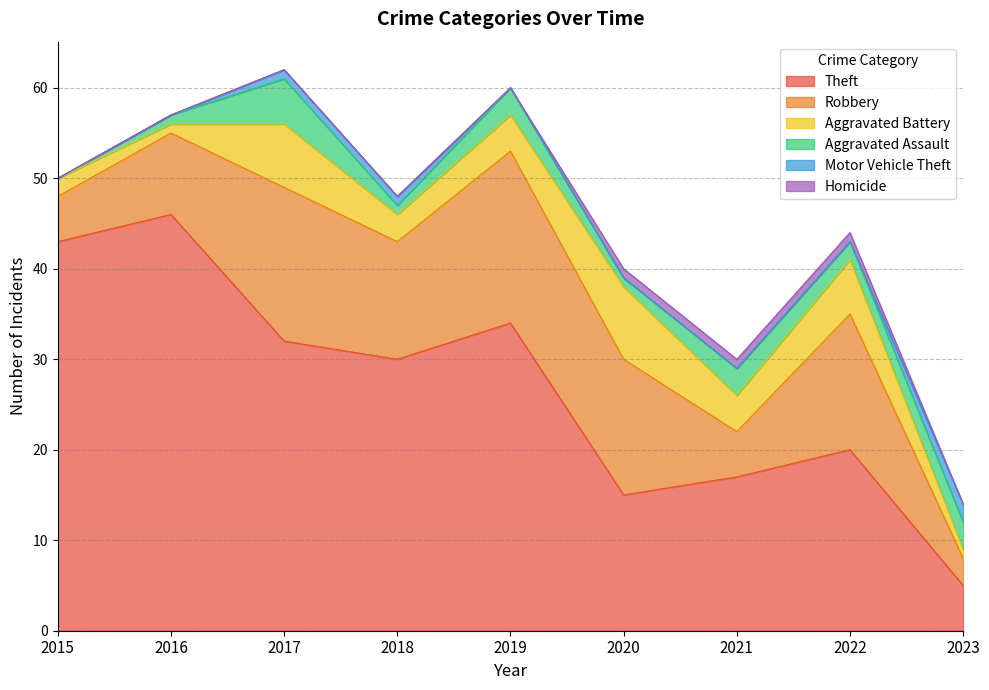

In Aggravated Battery, how many points are lower than both neighbors (excluding endpoints)?

3